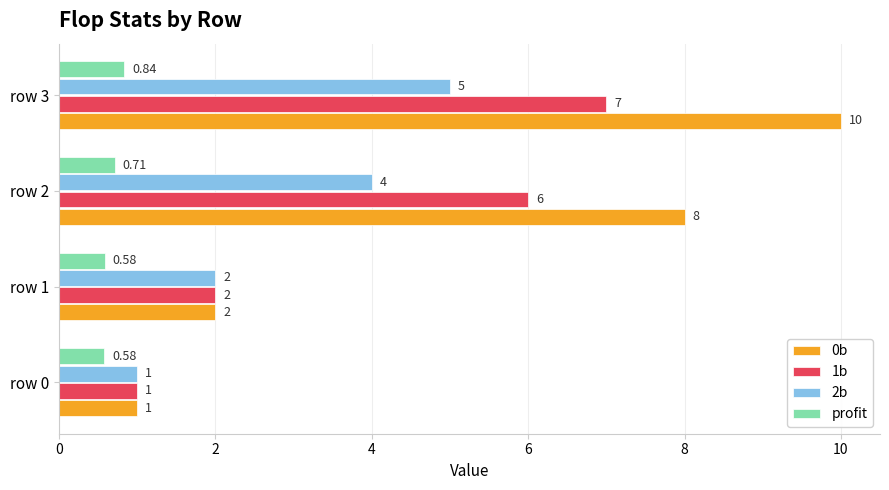

Rank the series by their maximum value, from highest to lowest.

0b, 1b, 2b, profit